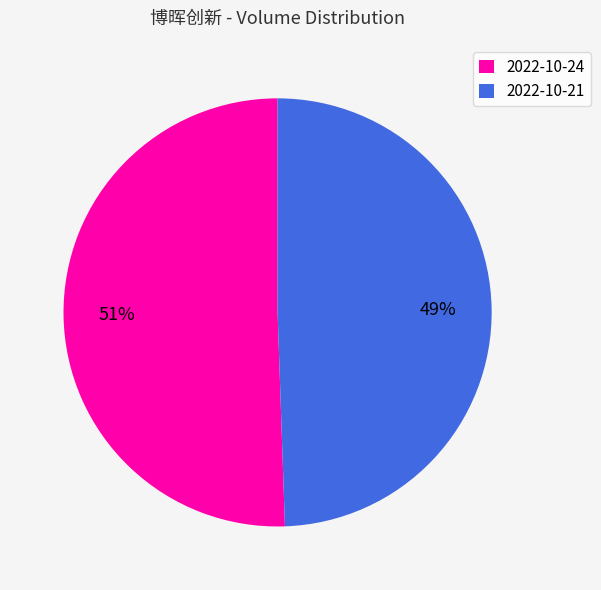

Approximately how many times larger is the value at 2022-10-21 compared to 2022-10-24?

1.0